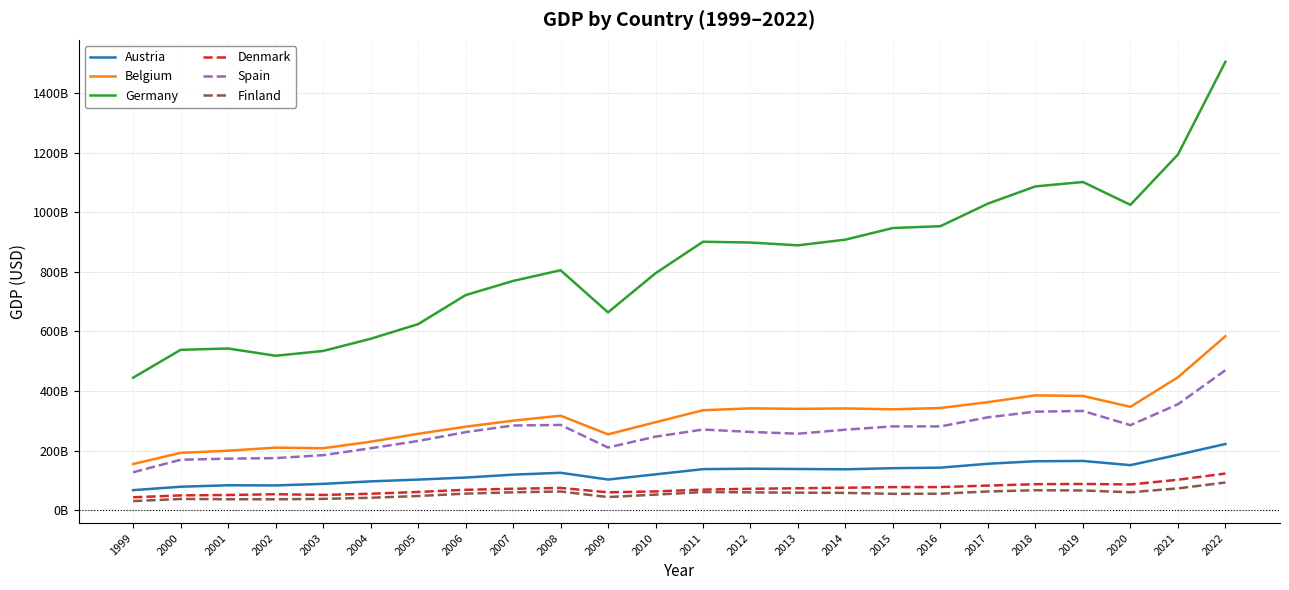

Does the chart display data point markers on the line(s)?

No